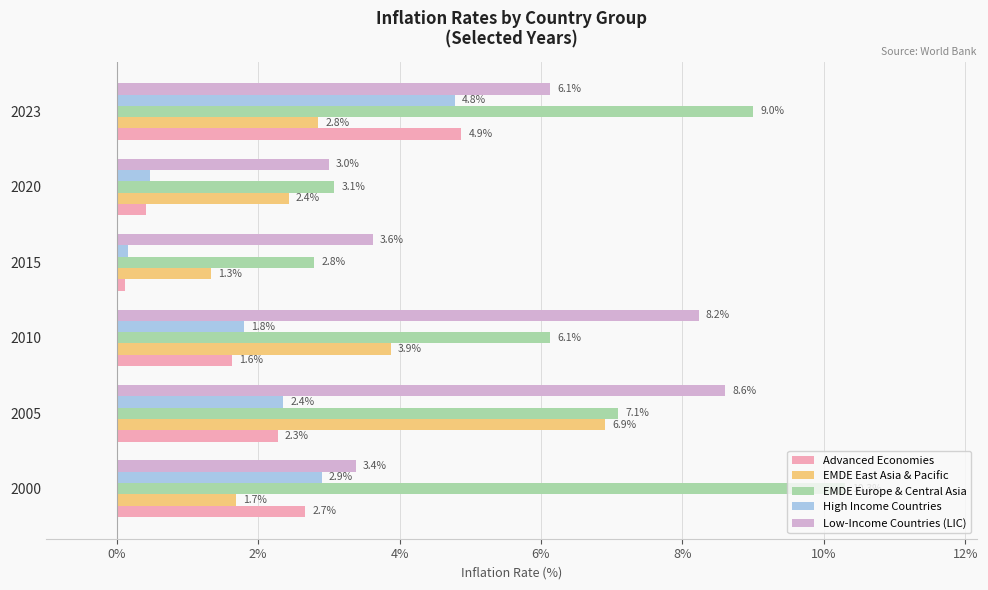

What is the average value of the Low-Income Countries (LIC) series?

5.5